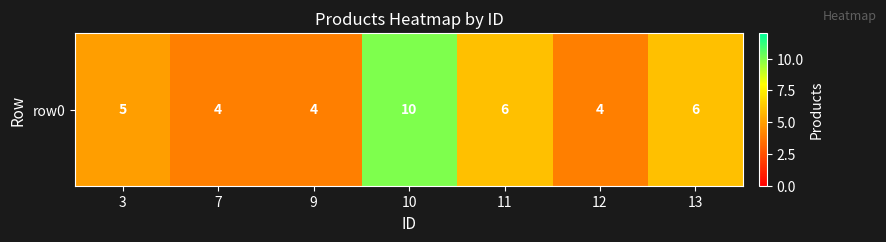

How many data points are above 5?

3